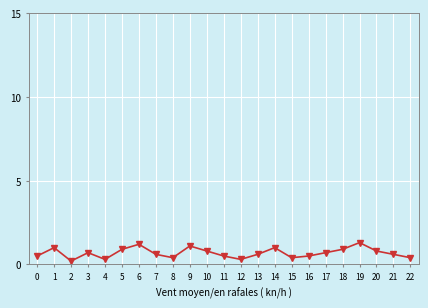

What is the value of the 17th point from the left?

0.5